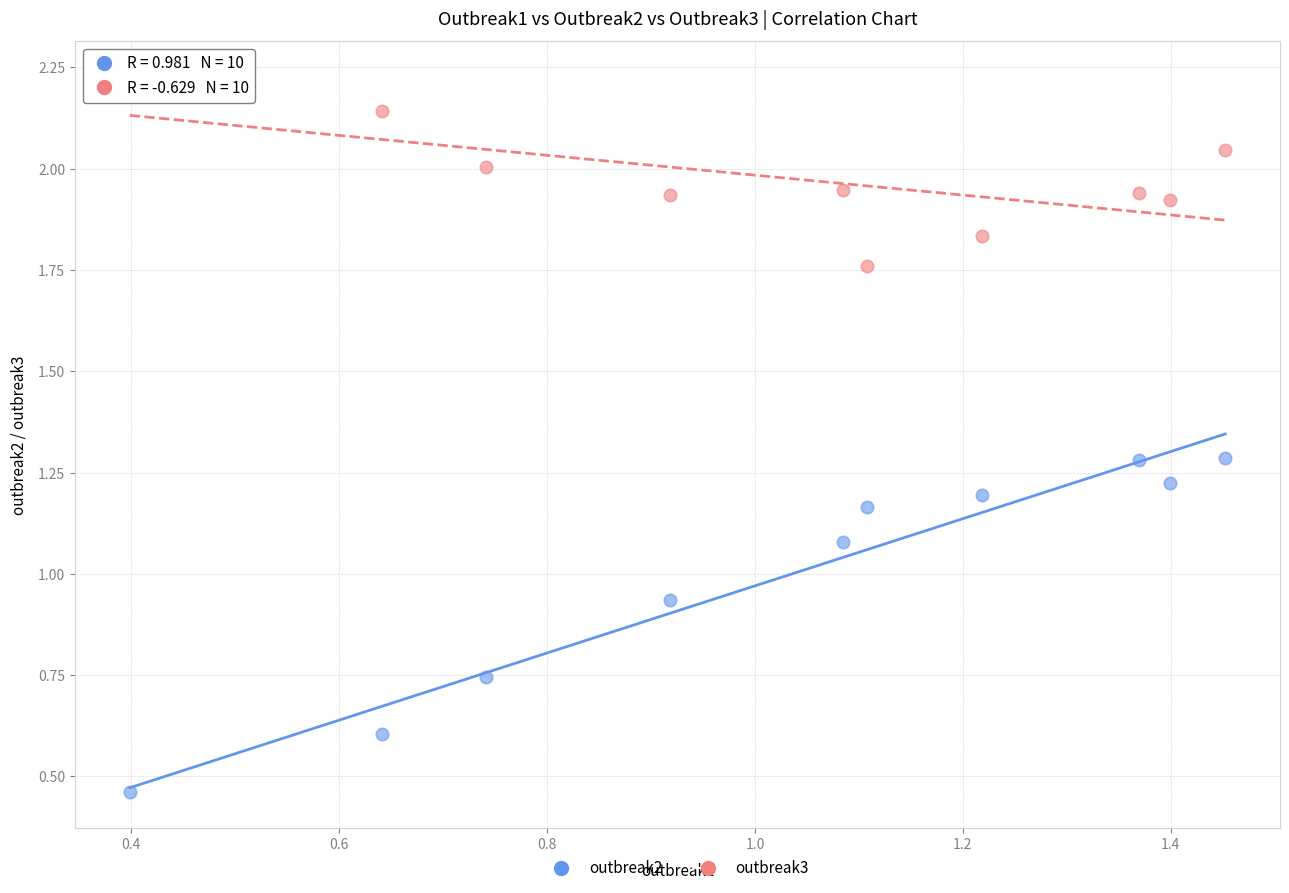

What are all the series names shown in the legend?

outbreak2, outbreak3